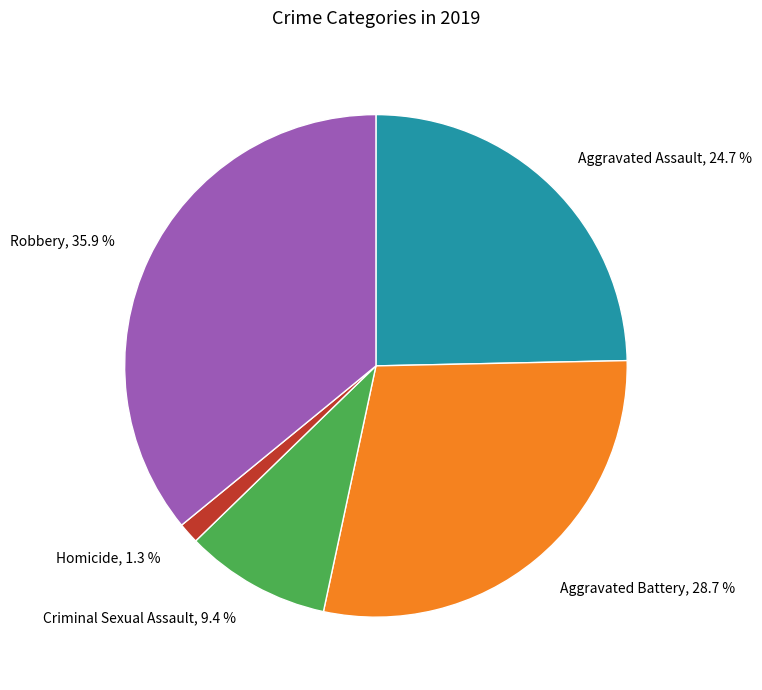

What percentage is the Aggravated Assault slice, to the nearest percent?

25%